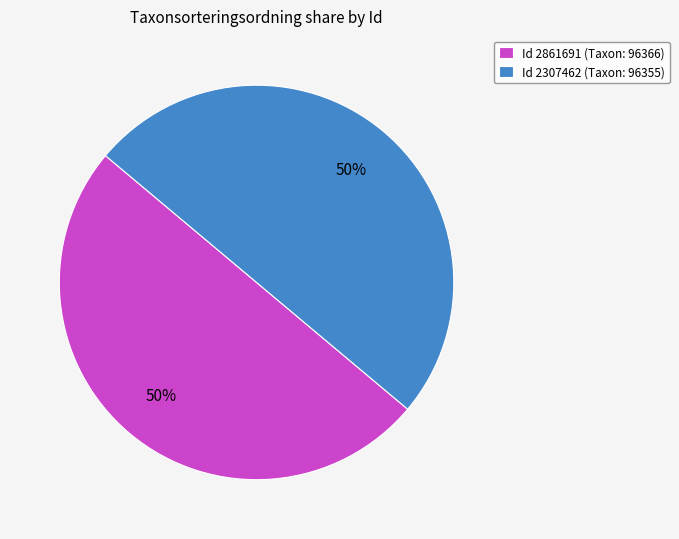

What is the ratio of the value at Id 2307462 (Taxon: 96355) to the value at Id 2861691 (Taxon: 96366)?

1.0